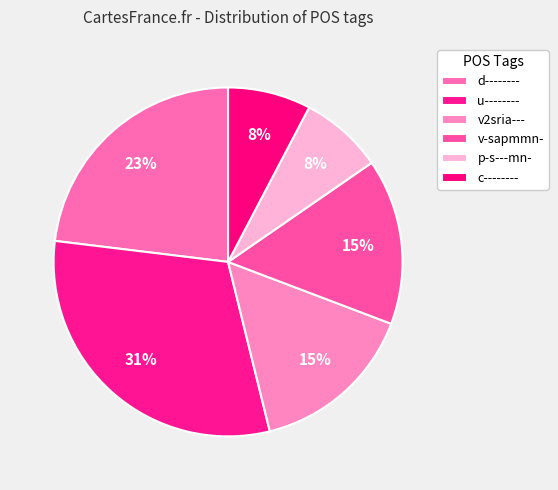

To the nearest percent, what portion does p-s---mn- represent?

8%